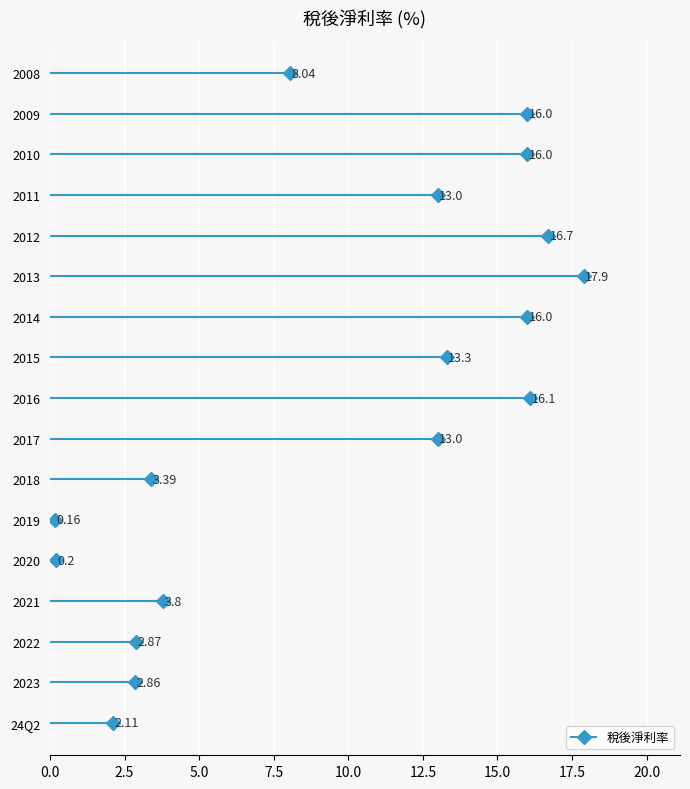

What position from the left is 2021?

4